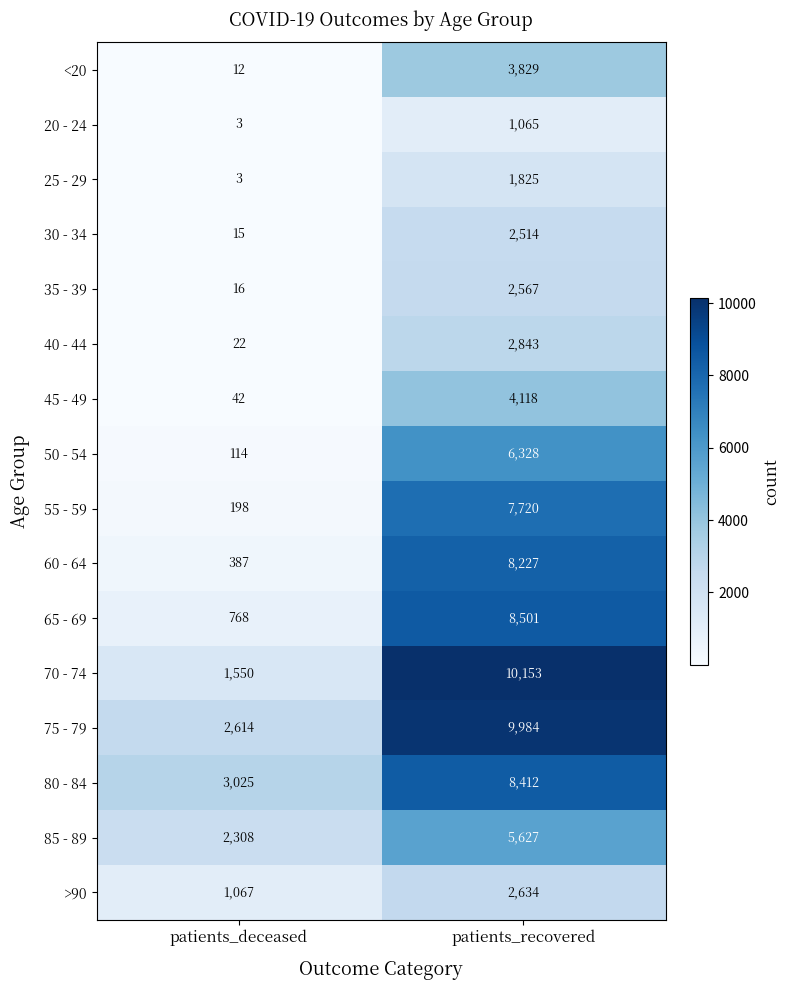

How many data points does each series have?

2